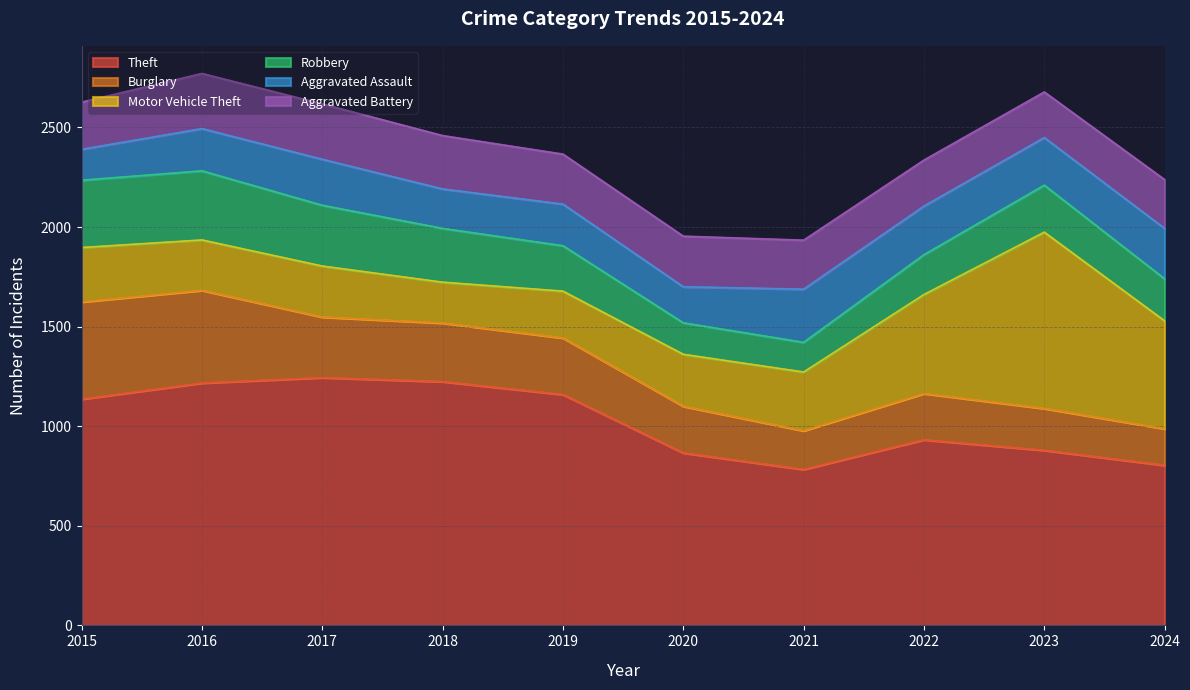

What are all the series names shown in the legend?

Theft, Burglary, Motor Vehicle Theft, Robbery, Aggravated Assault, Aggravated Battery